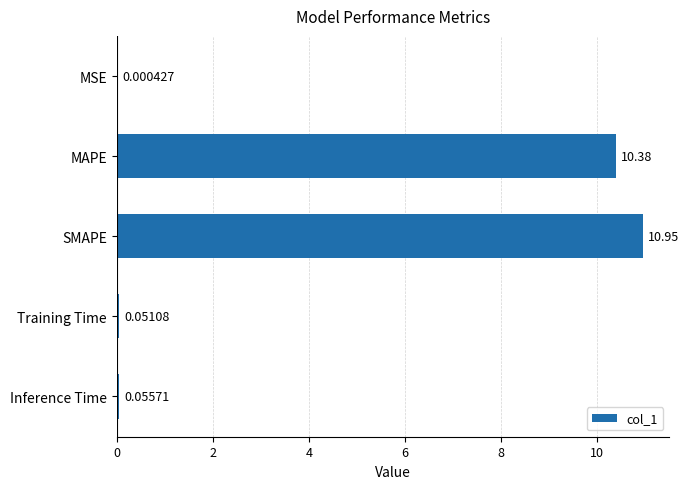

Where is the data nearest to the value 5?

Inference Time